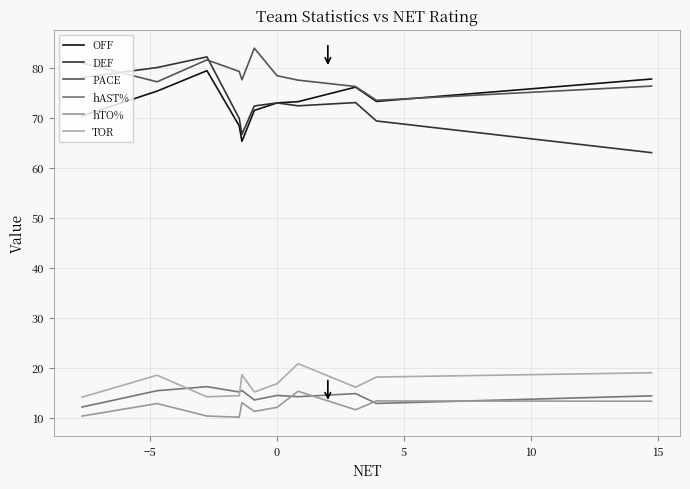

Reading left to right, extract all data points from this chart.

OFF: 70.4	75.3	79.4	68.4	65.3	71.5	73.0	73.2	76.1	73.3	77.8
DEF: 78.0	80.1	82.2	69.9	66.7	72.4	73.0	72.4	73.1	69.4	63.0
PACE: 81.0	77.2	81.6	79.3	77.6	83.9	78.4	77.5	76.3	73.5	76.3
hAST%: 12.1	15.4	16.2	15.2	15.4	13.6	14.5	14.2	14.8	12.9	14.4
hTO%: 10.3	12.8	10.3	10.1	13.0	11.3	12.1	15.3	11.6	13.4	13.3
TOR: 14.1	18.5	14.2	14.4	18.6	15.1	16.8	20.8	16.1	18.1	19.0